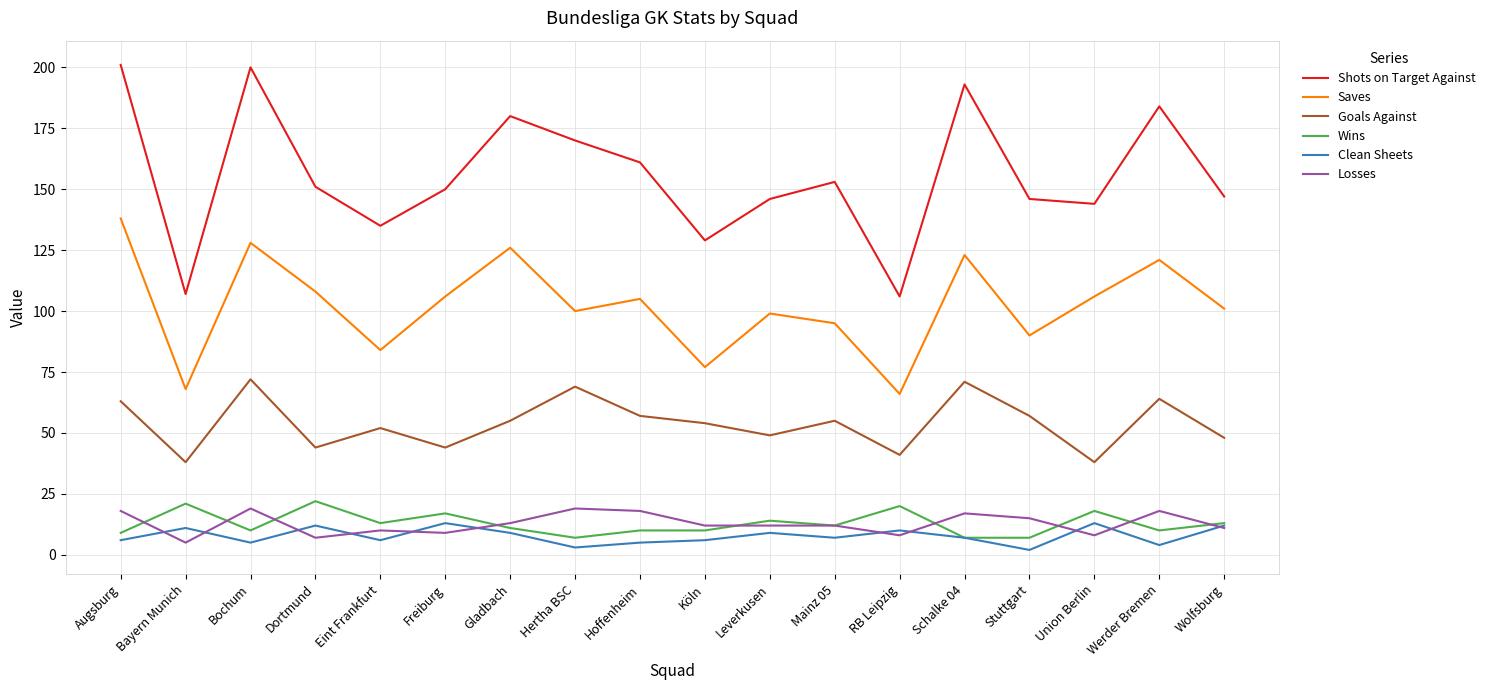

In Saves, how many points are lower than both neighbors (excluding endpoints)?

6